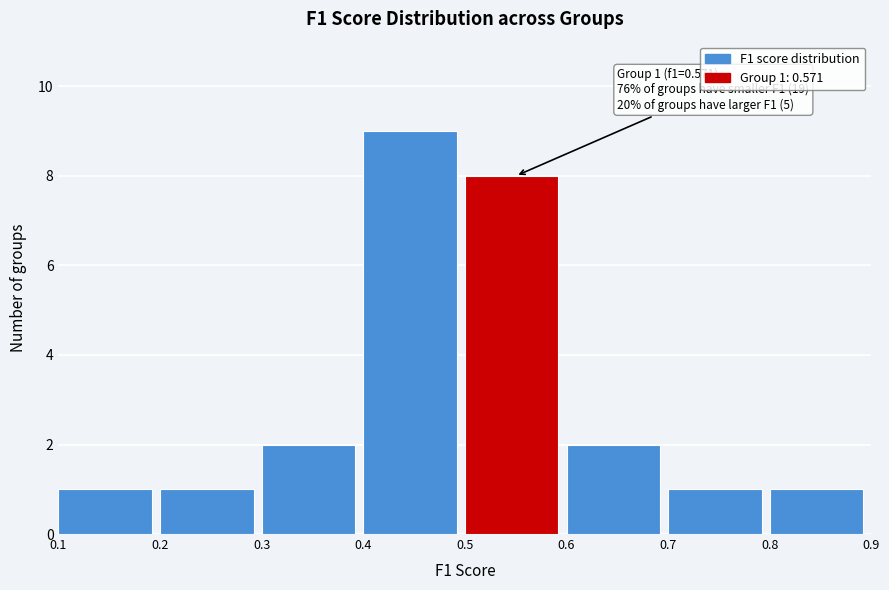

Which range on the x-axis has the tallest bar?

0.4 to 0.5